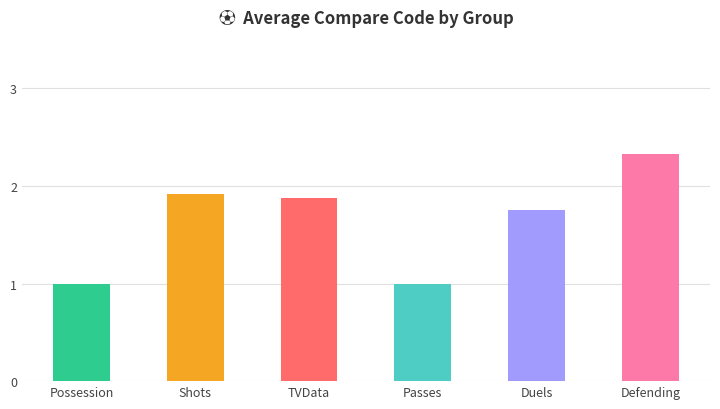

Which has a higher value, Shots or Duels?

Shots